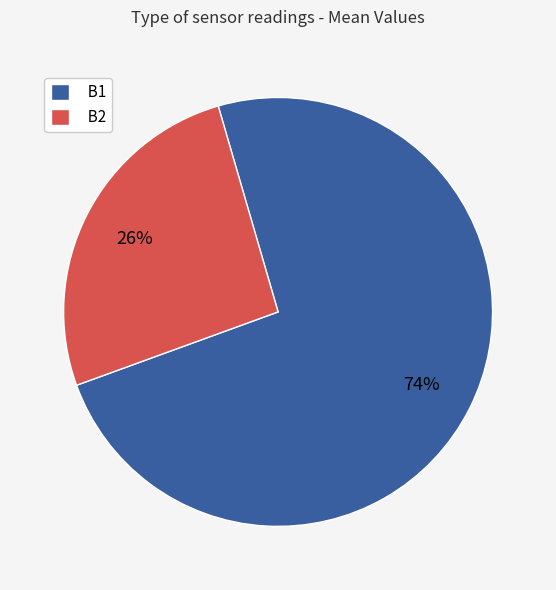

To the nearest percent, what percentage of the pie is B1?

74%